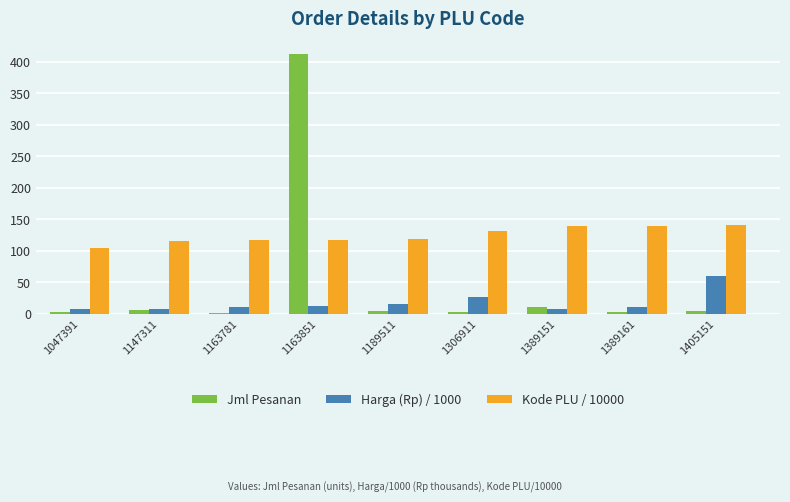

What is the total value across all series at 1163781?

127.3